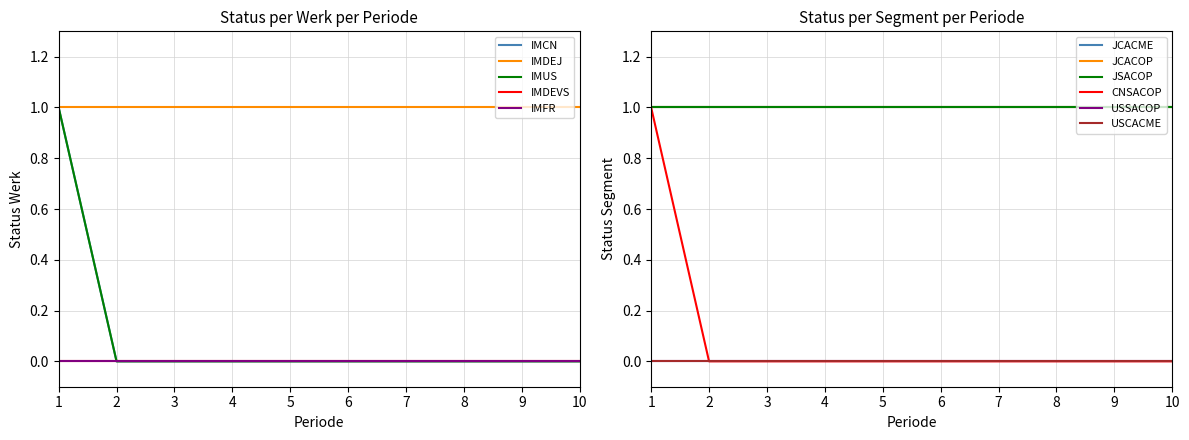

True or false: Status Werk IMUS and Status Werk IMDEVS cross at least once.

False